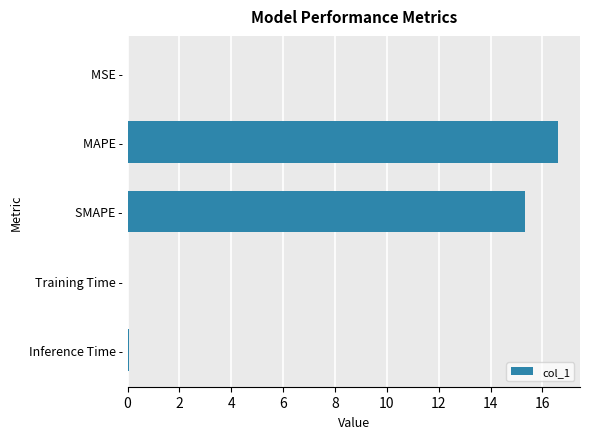

Where is the data nearest to the value 8?

SMAPE -